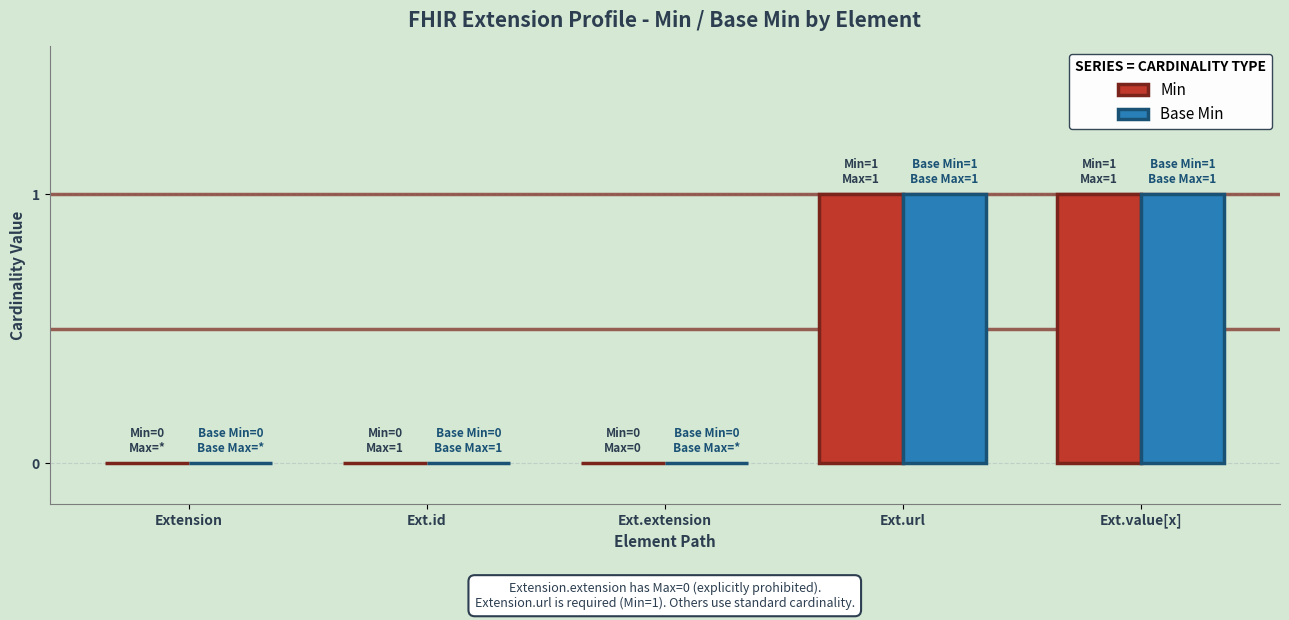

The value of Base Min at Extension is 0. True or false?

True